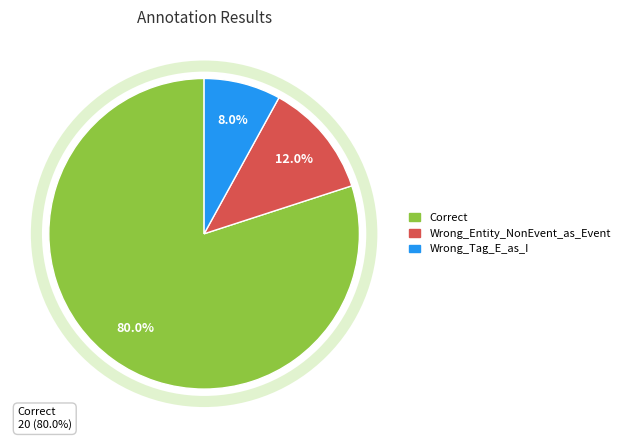

The Wrong_Entity_NonEvent_as_Event slice represents 23% of the pie. True or false?

False